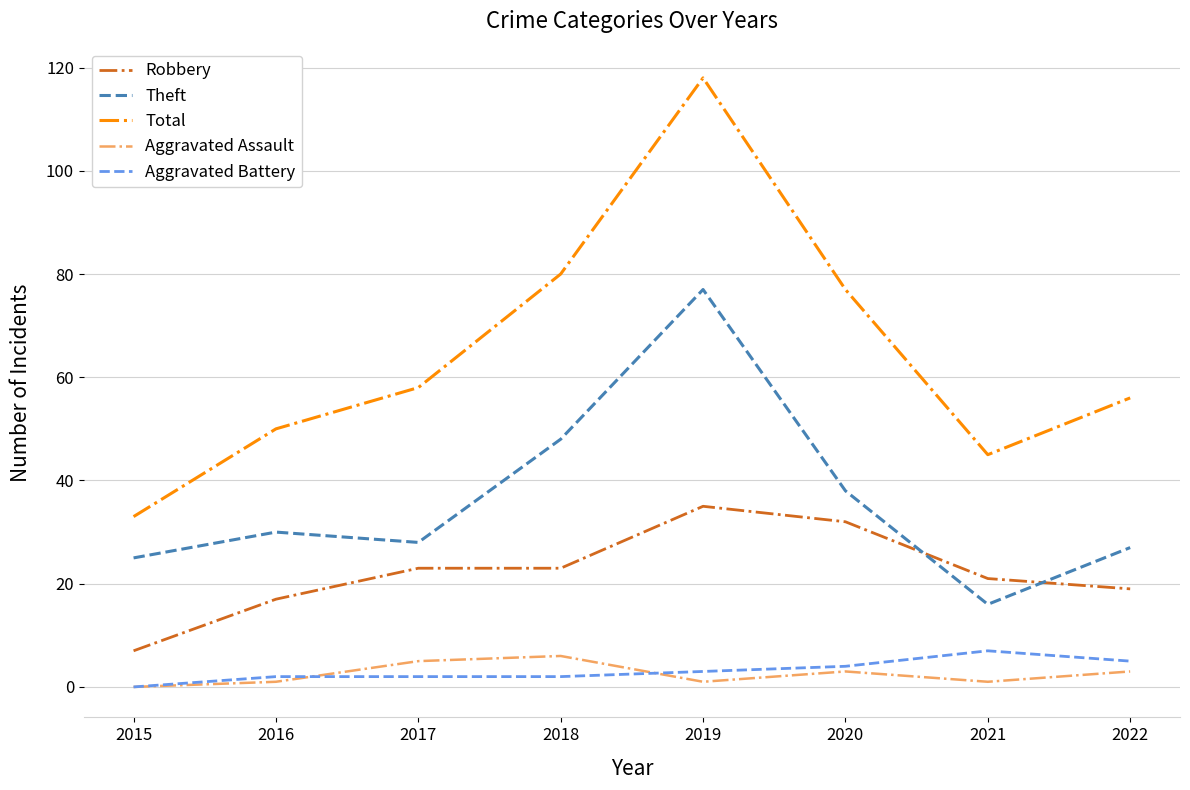

How many values in the Total series are below 58?

4